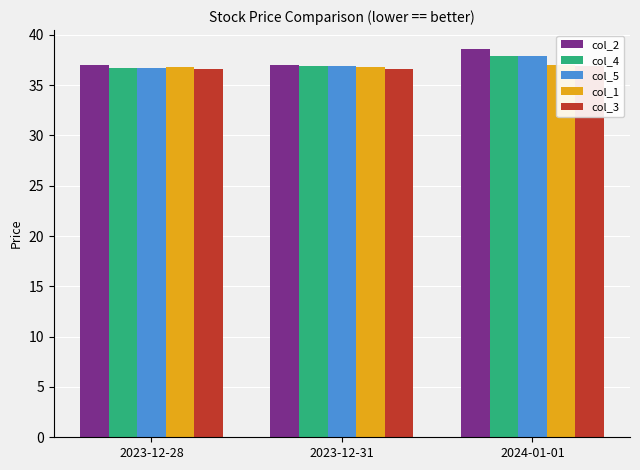

Rank the categories by col_1 value from lowest to highest.

2023-12-28, 2023-12-31, 2024-01-01